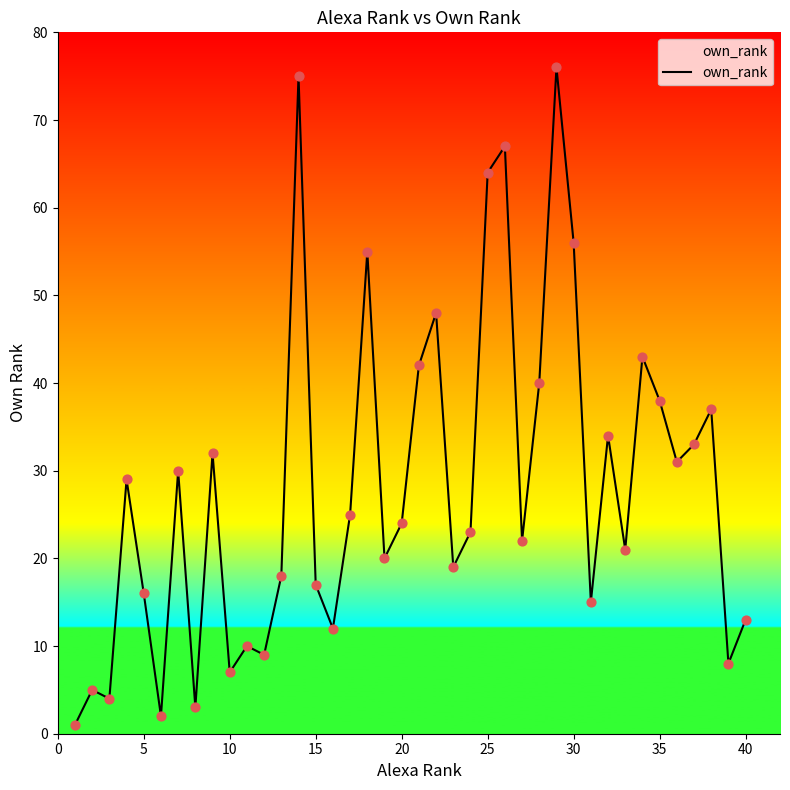

What is the greatest value displayed?

76